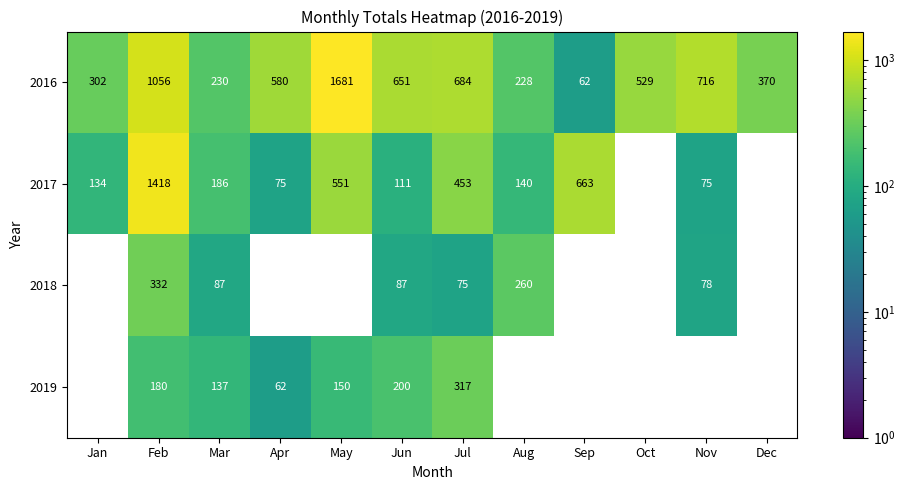

Between Jul and Dec, which is larger?

Jul